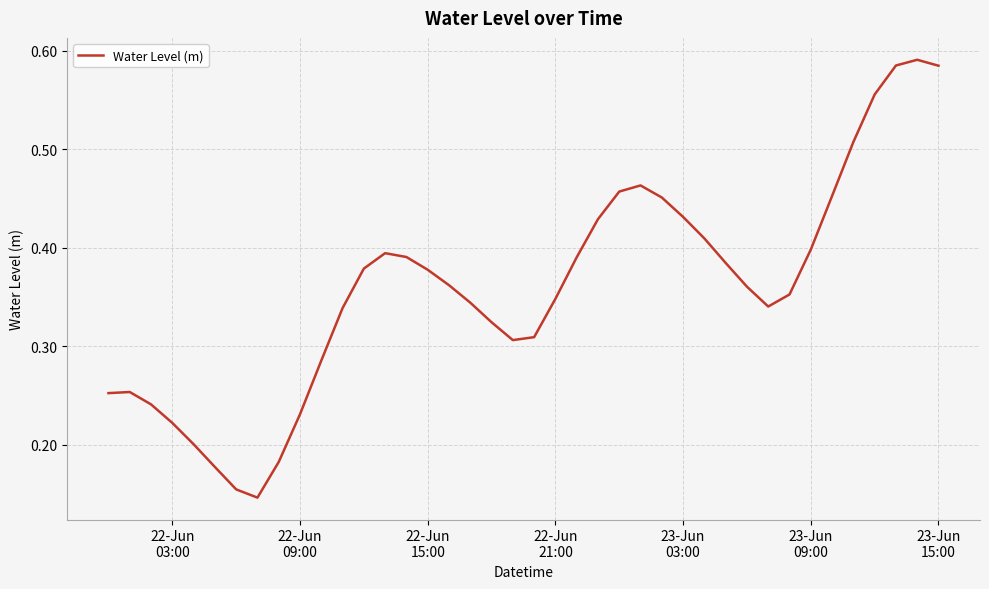

True or false: there are more than 2 points higher than both neighbors.

True